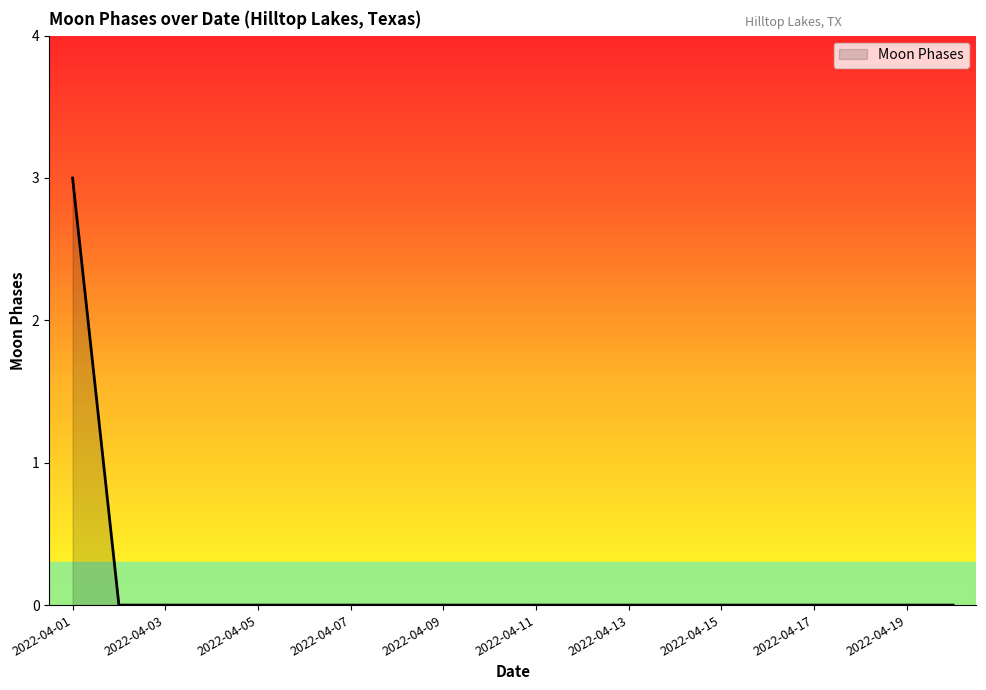

Count the values in the range 0 to 1.

19